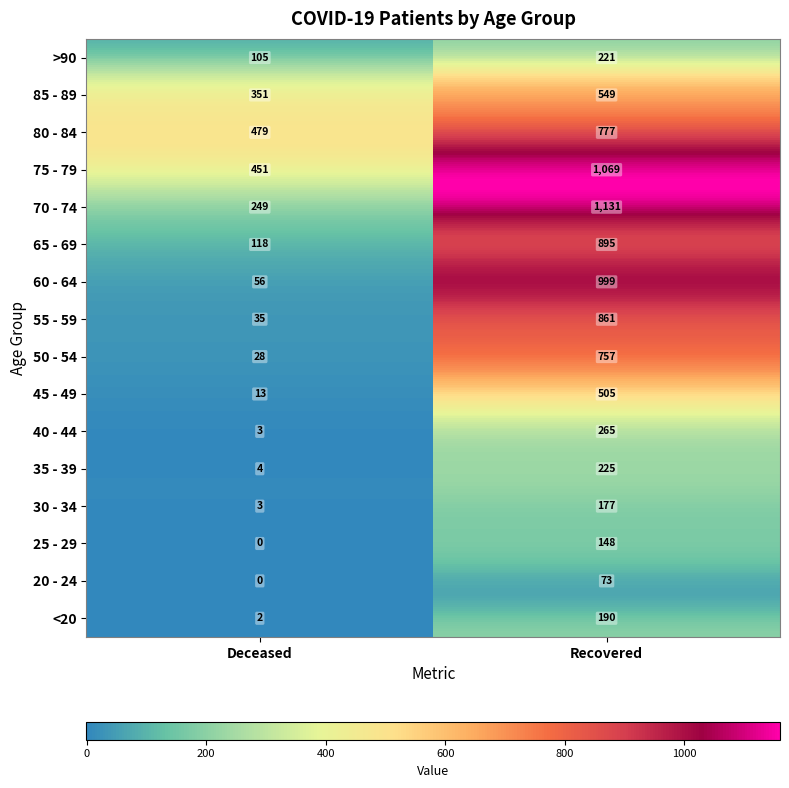

How many distinct data groups are displayed?

16